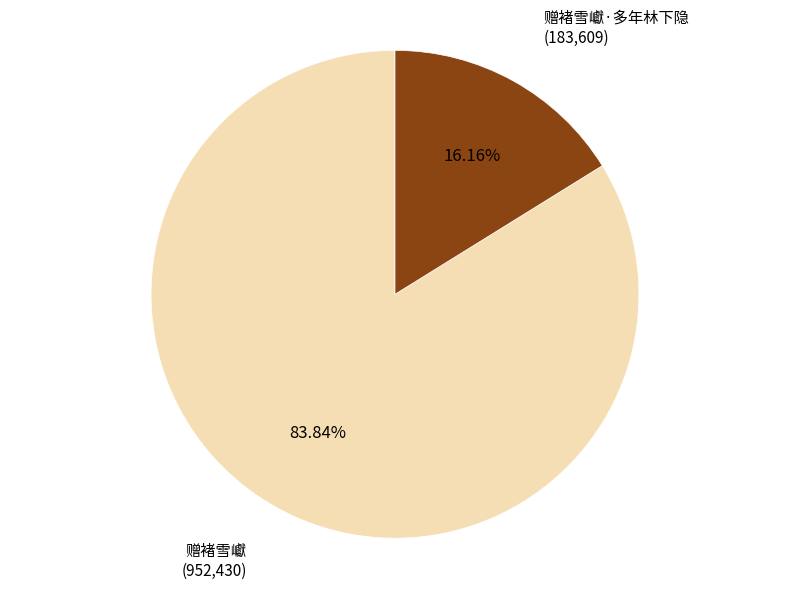

Which has a higher value, 赠褚雪巘·多年林下隐 or 赠褚雪巘?

赠褚雪巘